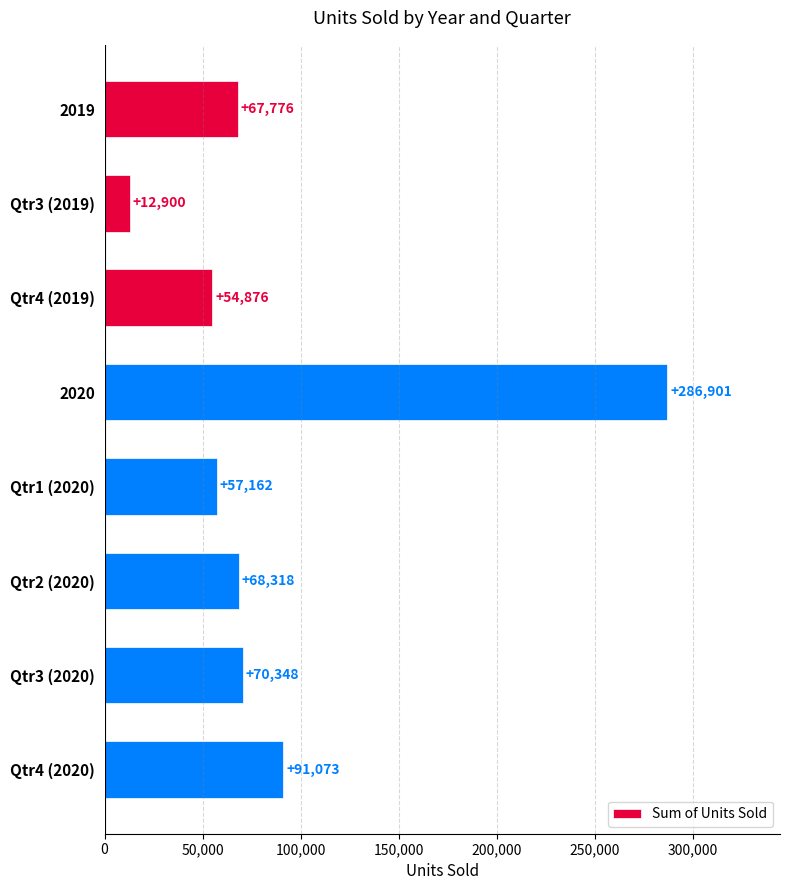

How many values are below 68318?

4